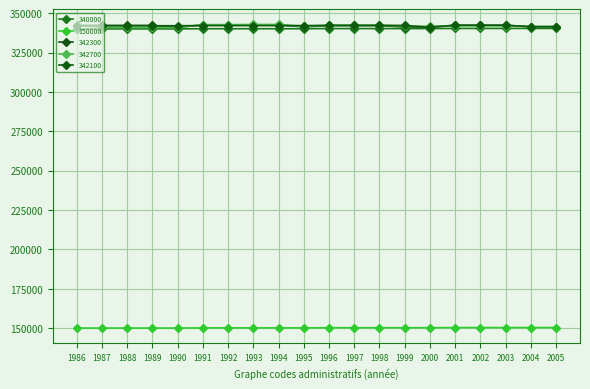

Which series changed the most between 2001 and 2005?

342300